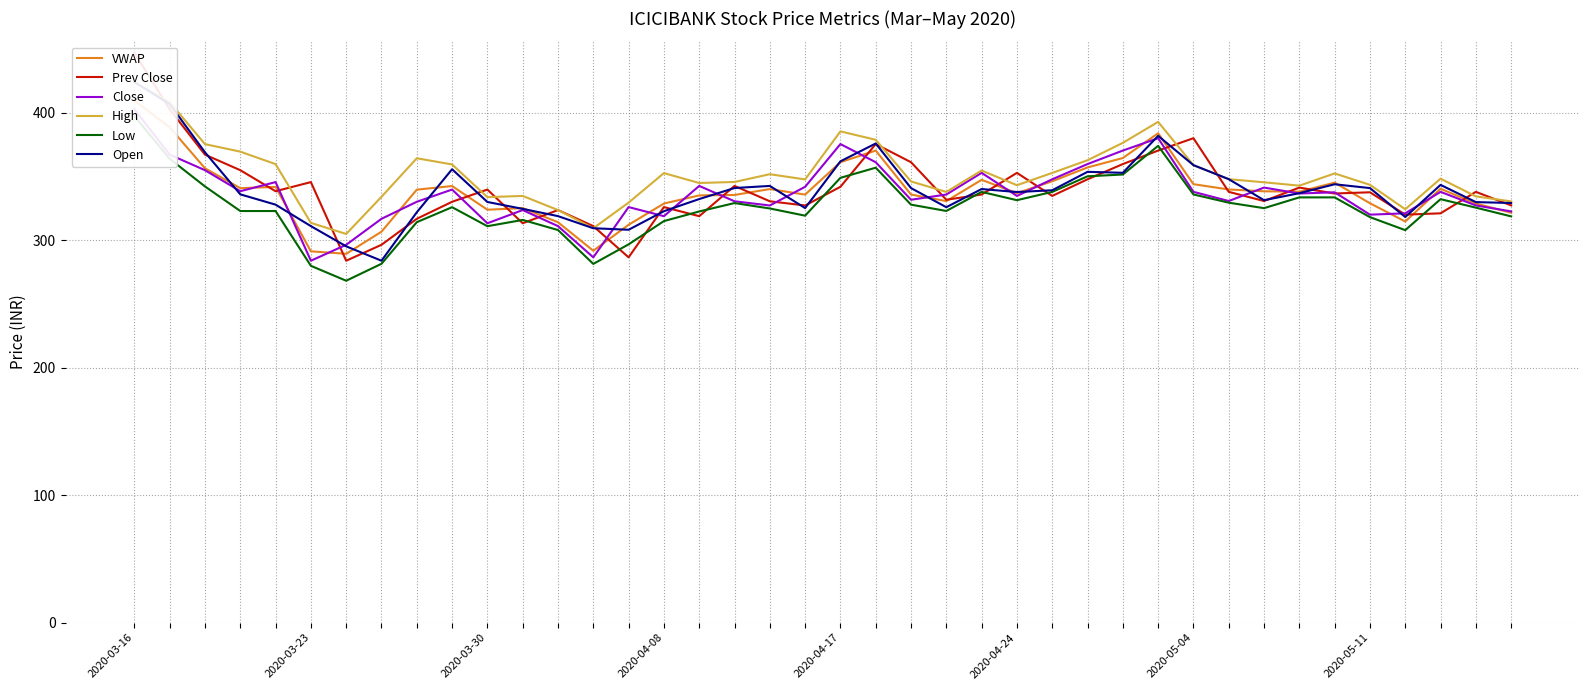

What is the difference between the highest and lowest values at 11?

21.5